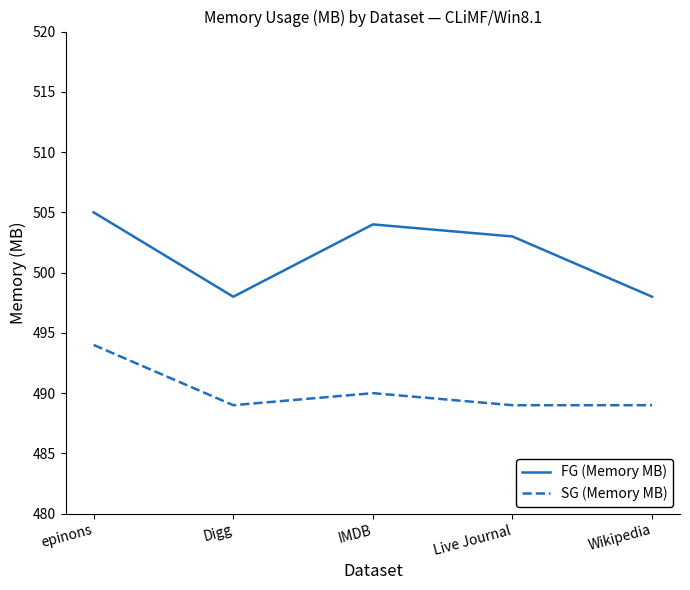

At which category does FG (Memory MB) reach its first local peak?

IMDB